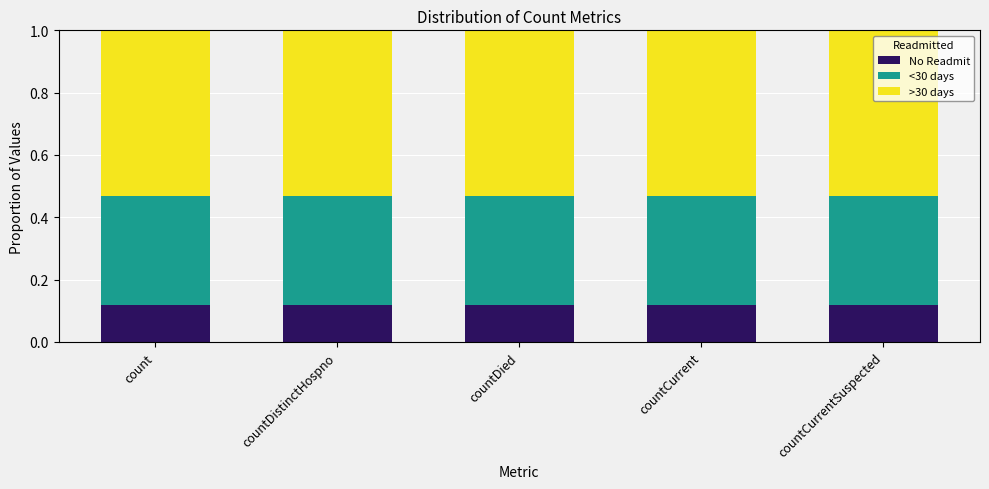

How many distinct data groups are displayed?

3